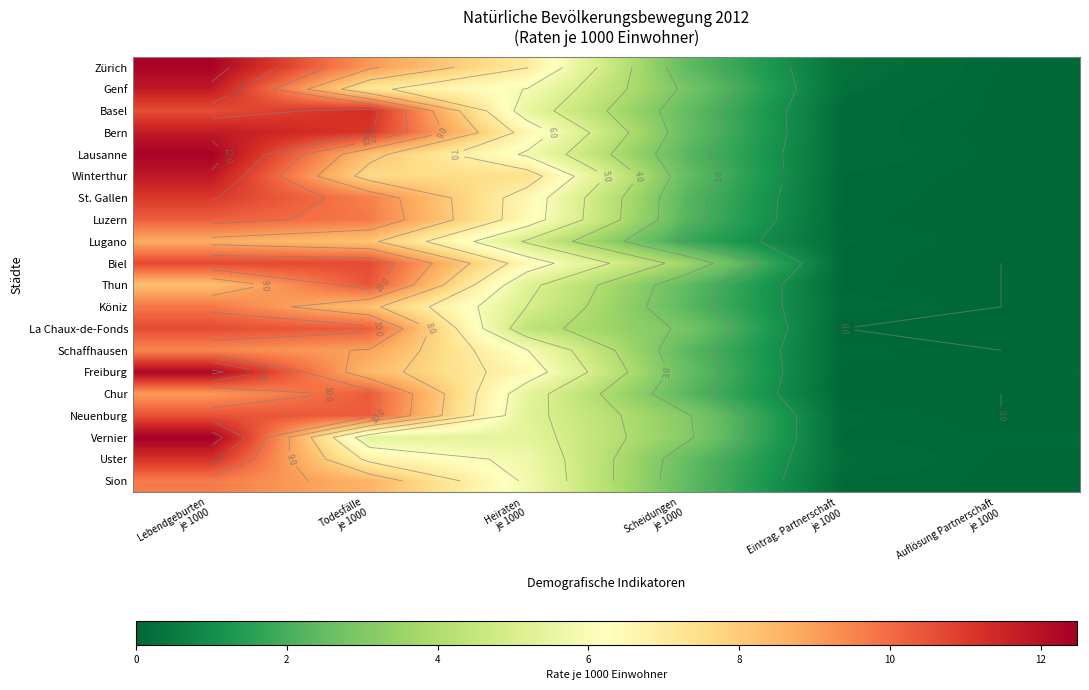

Which label corresponds to the largest value in the chart?

Lebendgeburten
je 1000